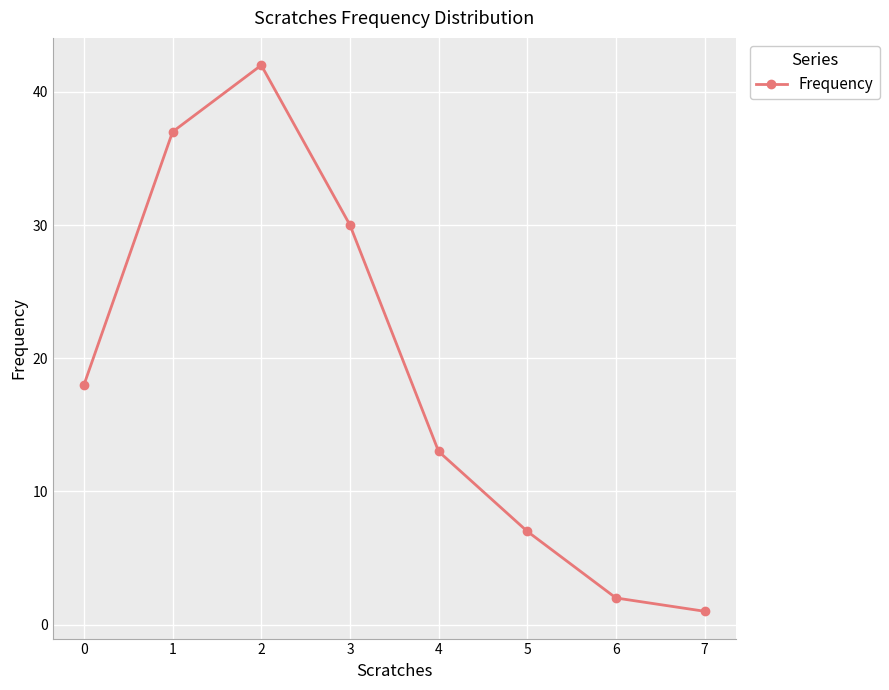

What is the value of the 8th point from the left?

1